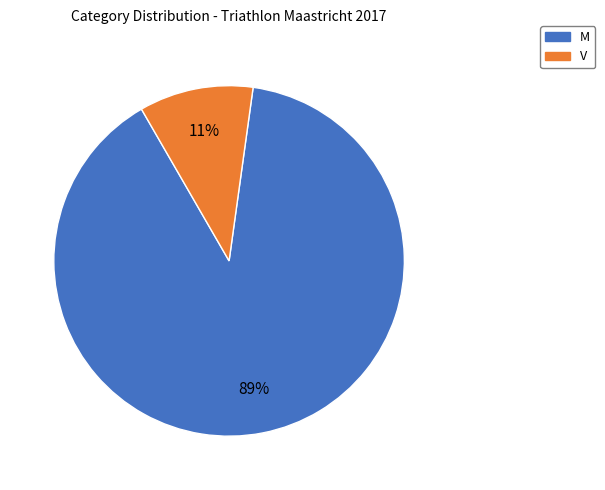

Is the sum of M and V greater than half?

Yes